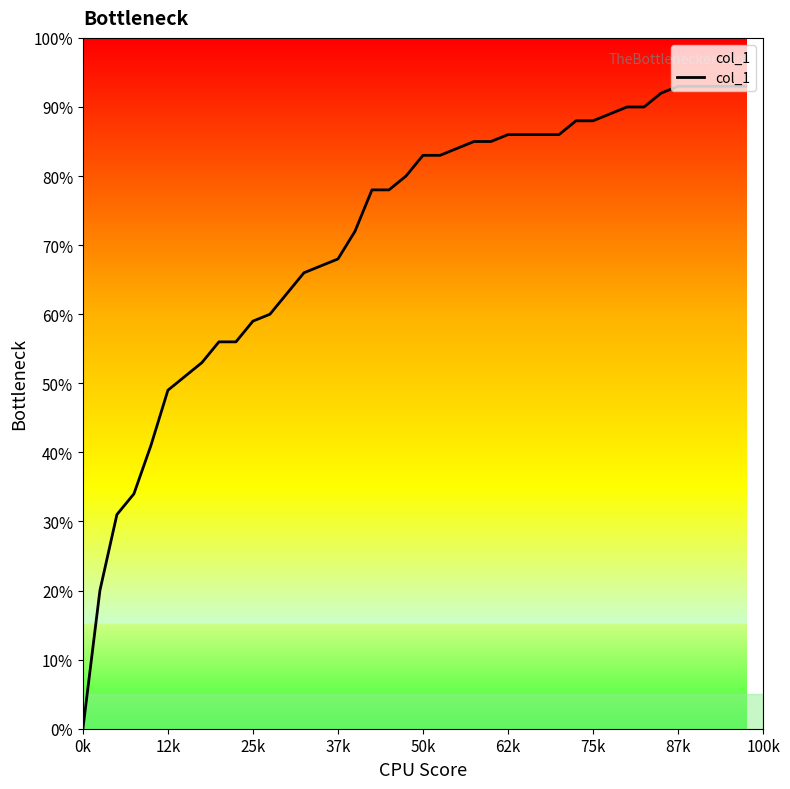

Does the chart have visible grid lines?

No